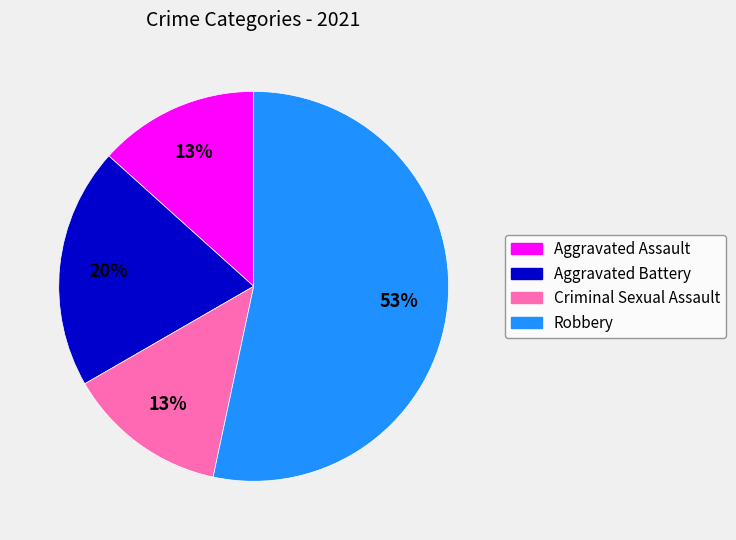

Is there any slice that represents more than half of the pie?

Yes